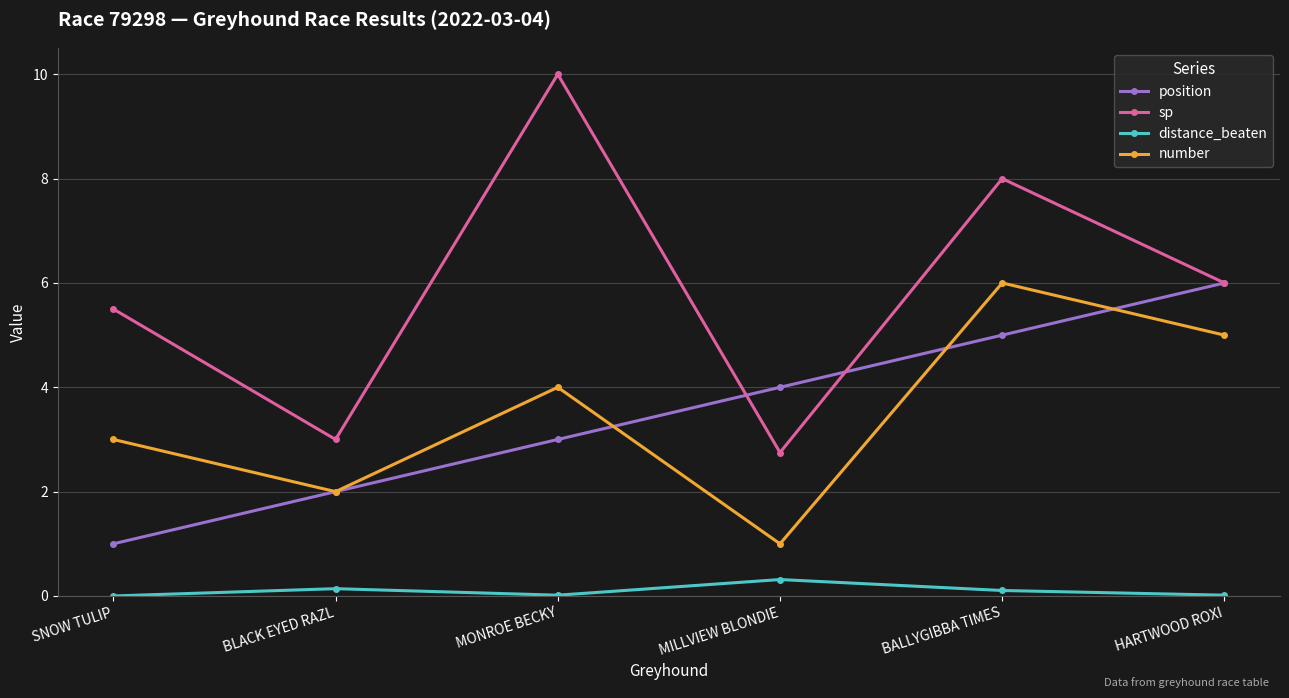

Does the chart display data point markers on the line(s)?

Yes